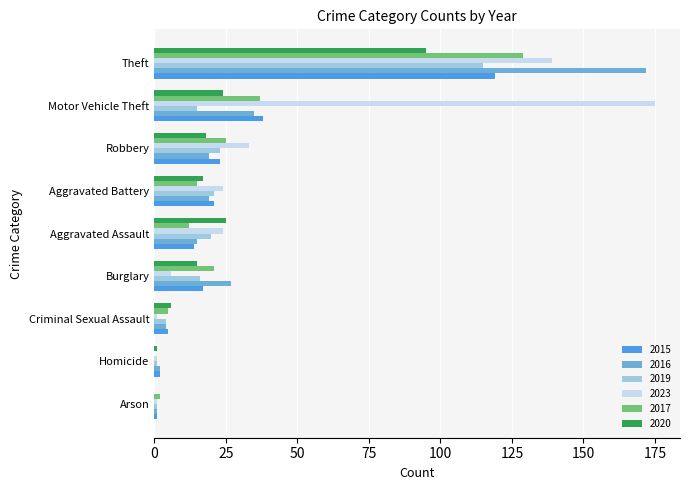

What is the sum of all 2019 values?

216